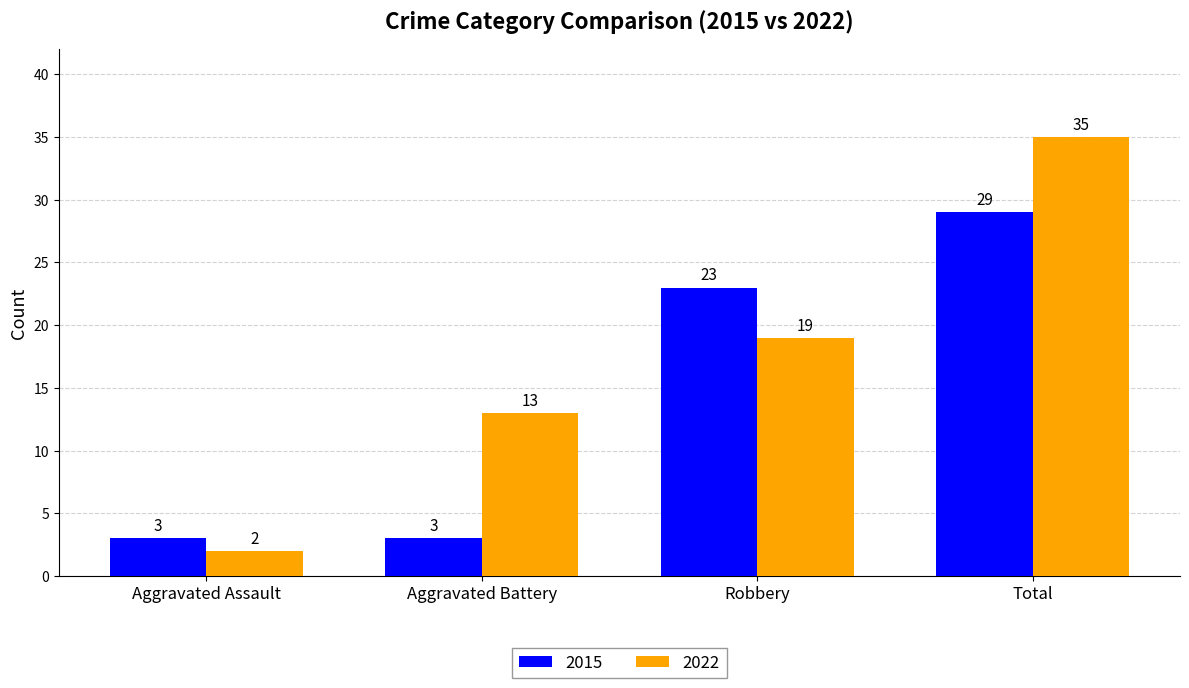

What is the value of the 2022 bar at the 3rd from the left?

19